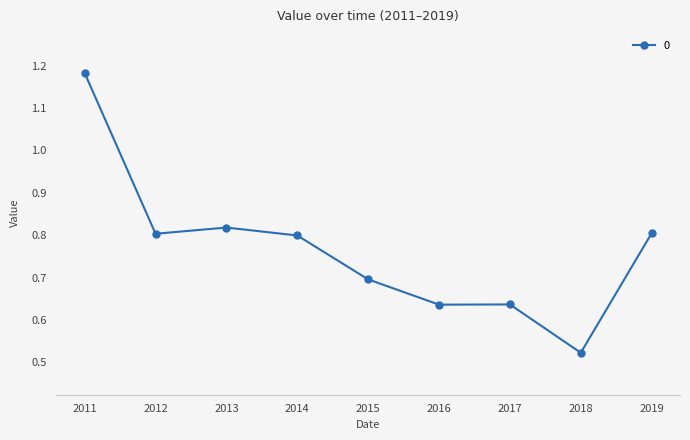

What is the value of the 5th point from the left?

0.7